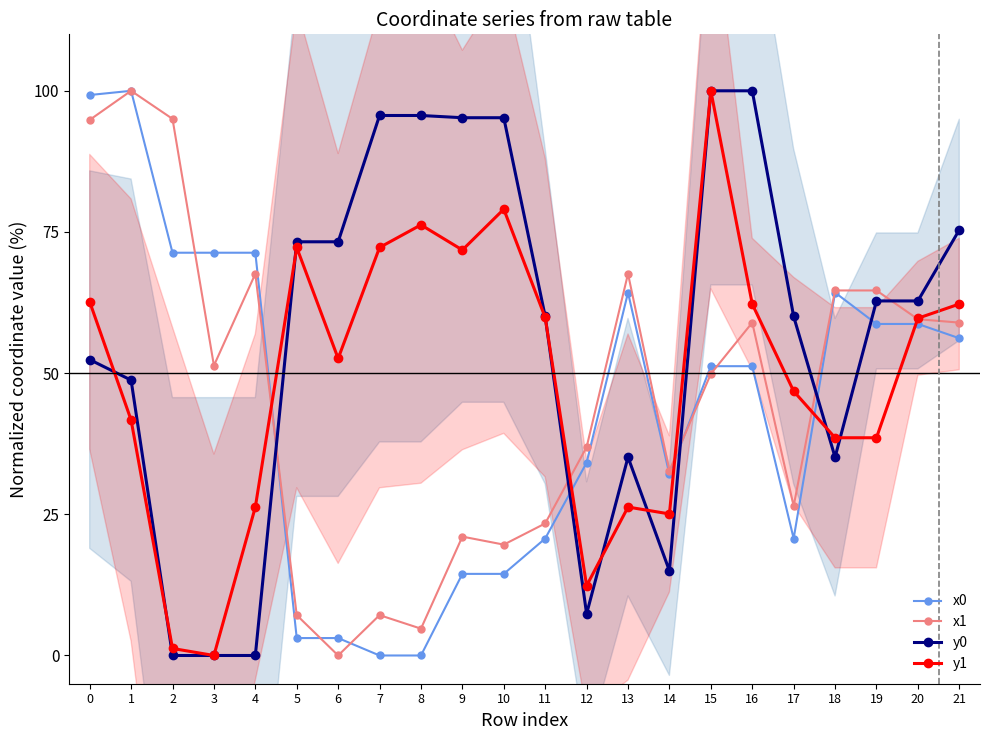

At which label is y1 closest to 50?

6